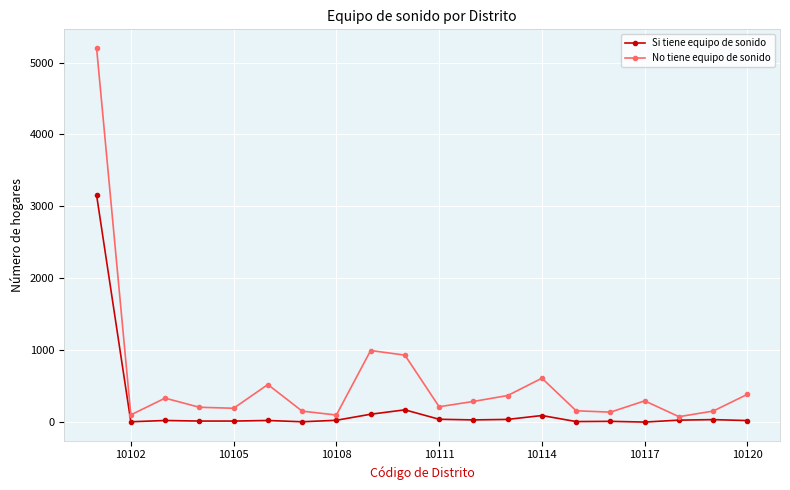

How many lines are shown in the chart?

2